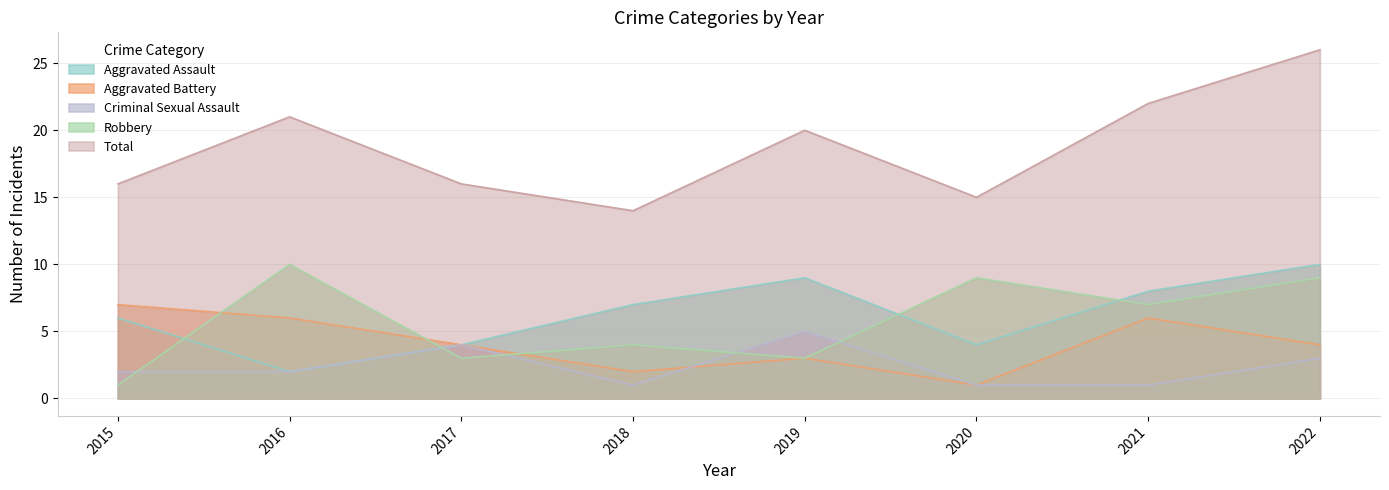

Reading left to right, extract all data points from this chart.

Aggravated Assault: 6	2	4	7	9	4	8	10
Aggravated Battery: 7	6	4	2	3	1	6	4
Criminal Sexual Assault: 2	2	4	1	5	1	1	3
Robbery: 1	10	3	4	3	9	7	9
Total: 16	21	16	14	20	15	22	26